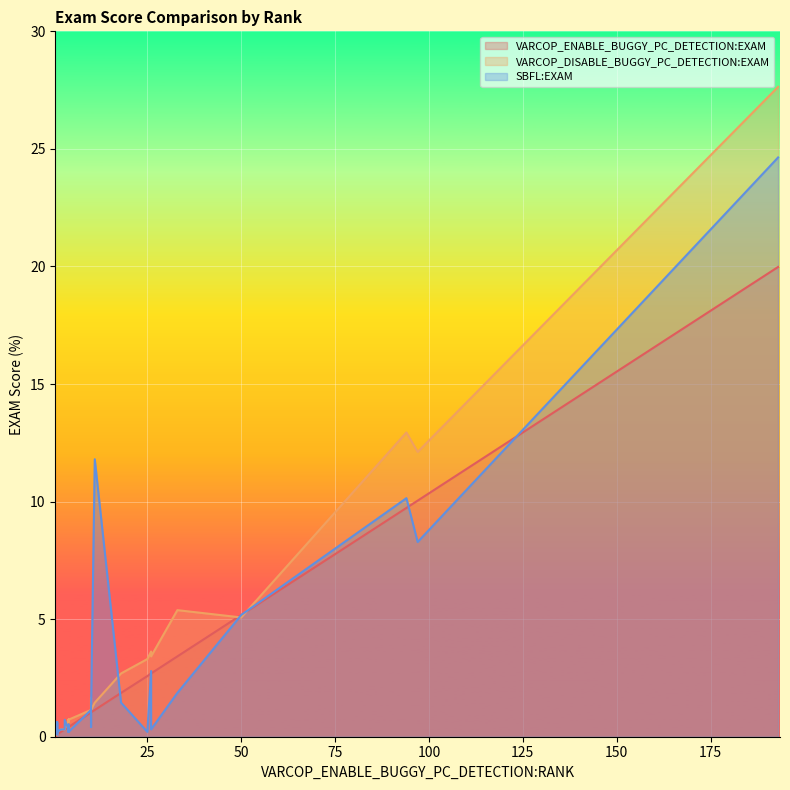

Which series ends up on top after the final intersection of VARCOP_ENABLE_BUGGY_PC_DETECTION:EXAM and SBFL:EXAM?

SBFL:EXAM